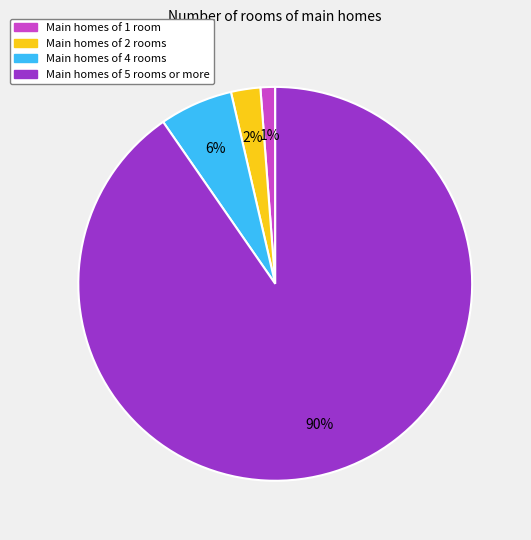

How many slices are in this pie chart?

4